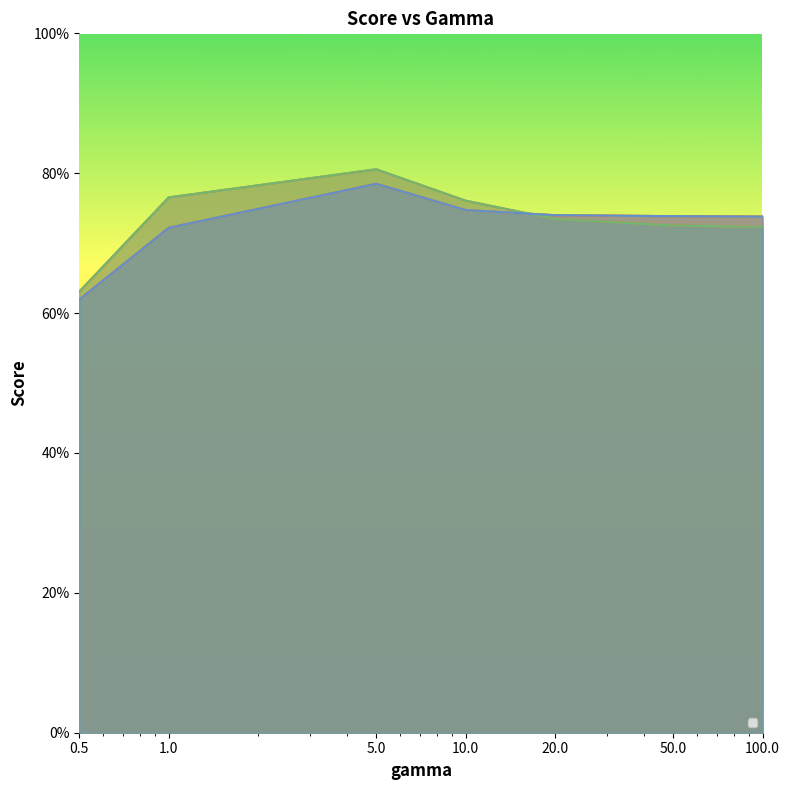

What are all the series names shown in the legend?

_+_cos__LP, _+_cos__LS, _+_cosavgFF_LP, _+_cosavgFF_LS, _+_cosngram_LP